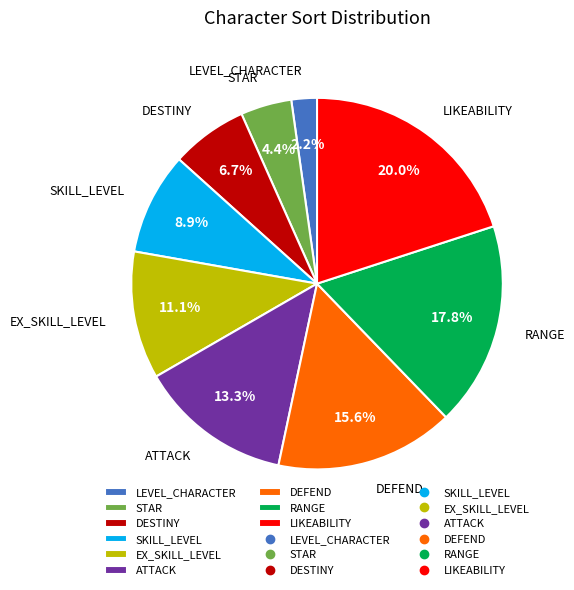

Rank the categories by value from lowest to highest.

LEVEL_CHARACTER, STAR, DESTINY, SKILL_LEVEL, EX_SKILL_LEVEL, ATTACK, DEFEND, RANGE, LIKEABILITY